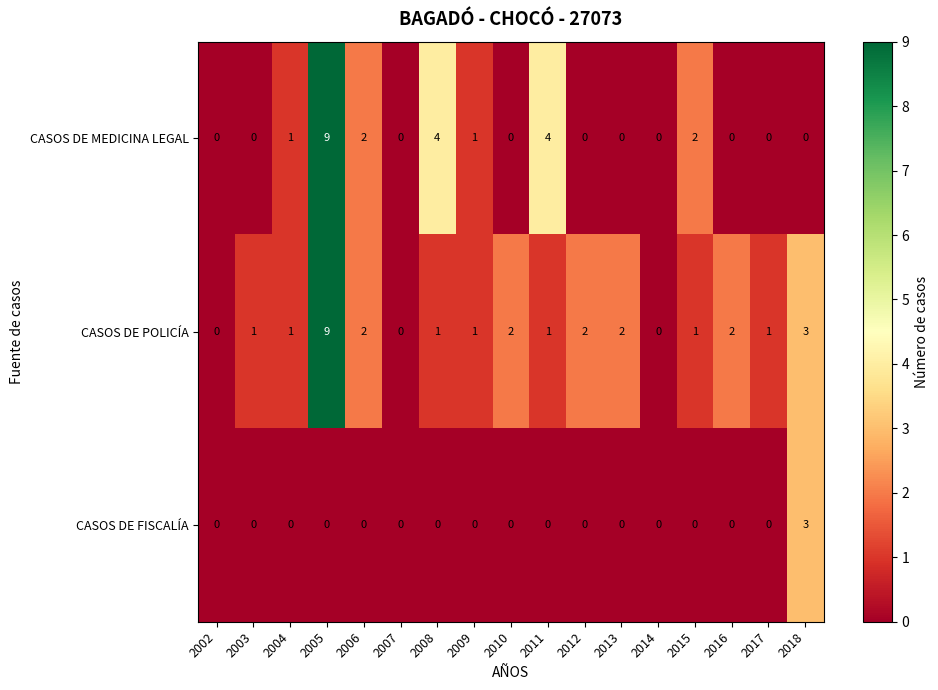

Count the CASOS DE MEDICINA LEGAL values in the range 0 to 2.

14